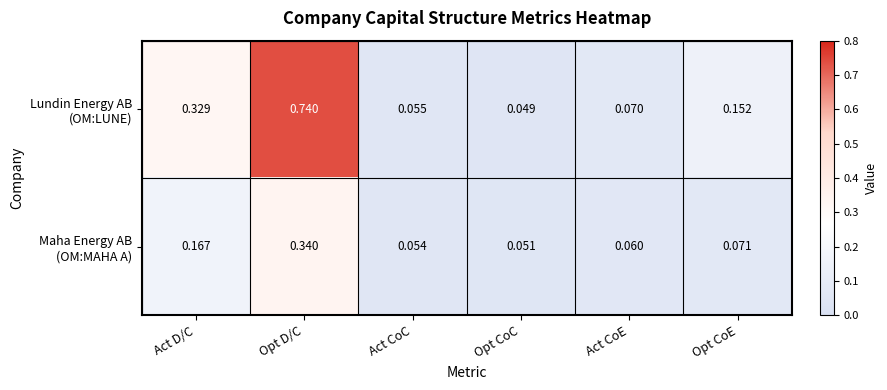

Which category has the lowest value across all series?

Opt CoC